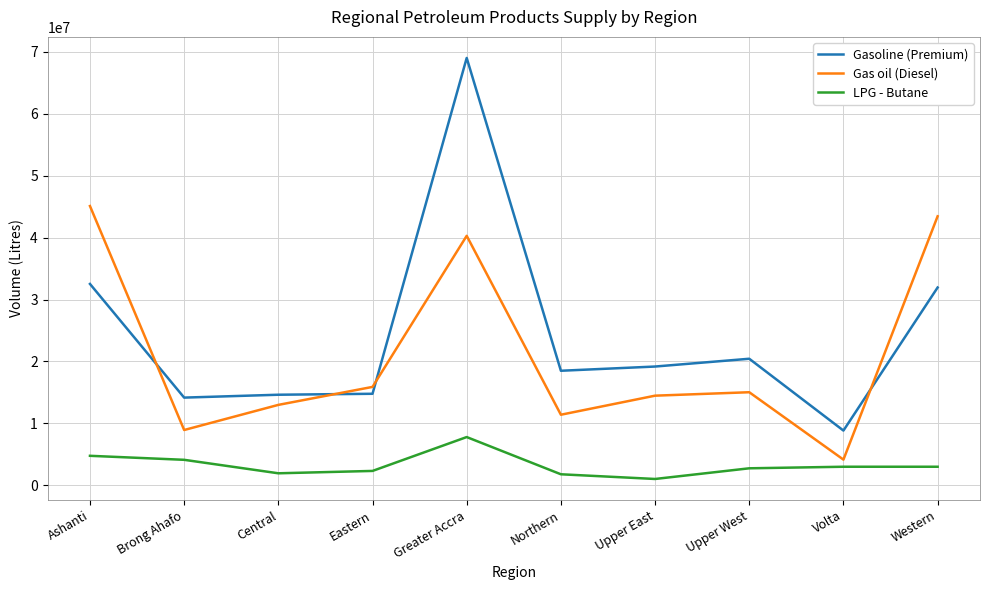

The value of Gasoline (Premium) at Northern is 18490250. True or false?

True